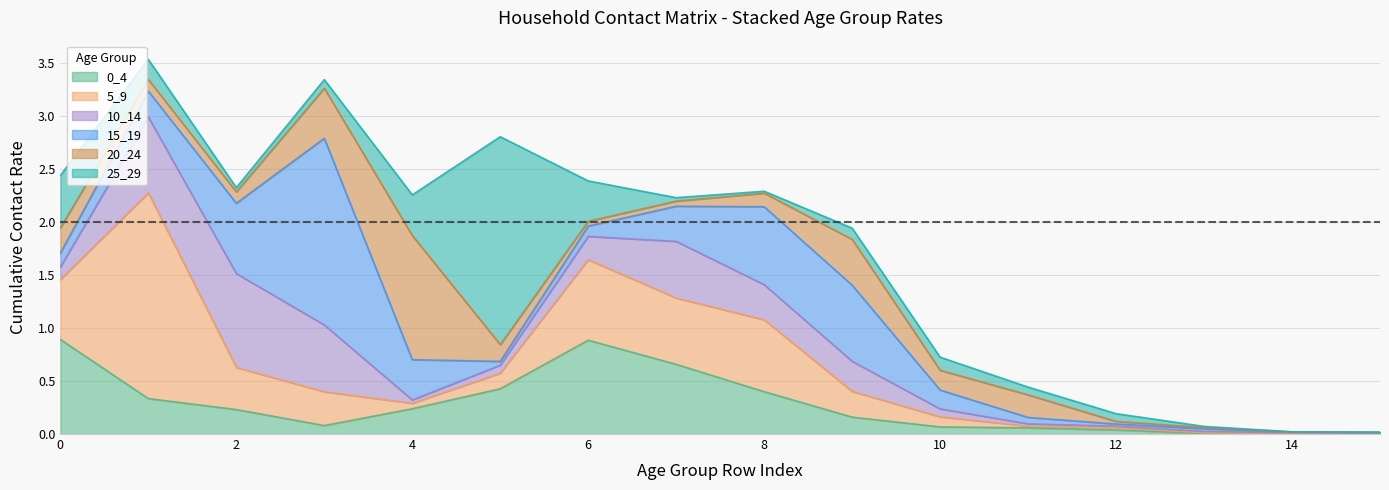

Which series has the largest range (max minus min)?

25_29